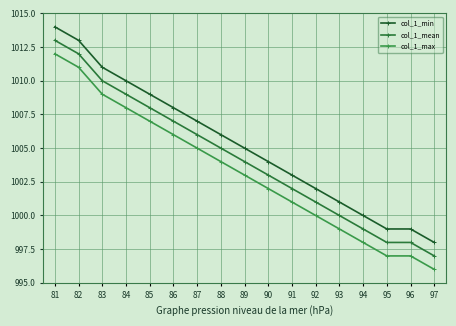

What is the spread (max minus min) of values at 94?

2